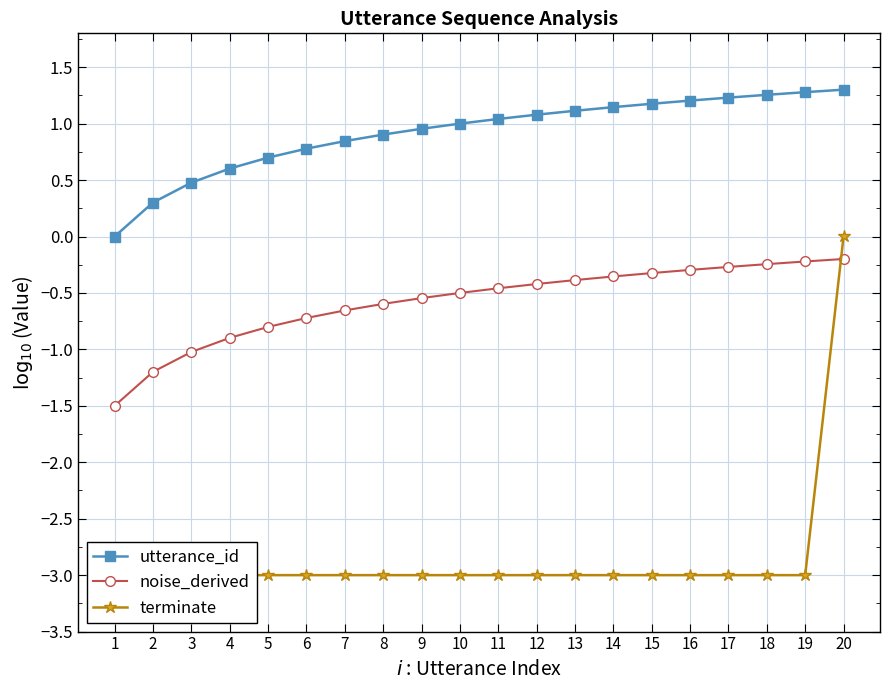

True or false: noise_derived and utterance_id intersect in this chart.

False